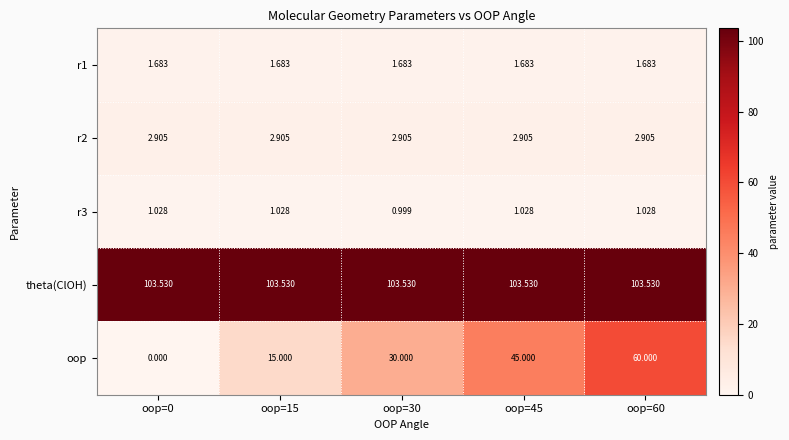

Which series has the largest total across all categories?

theta(ClOH)